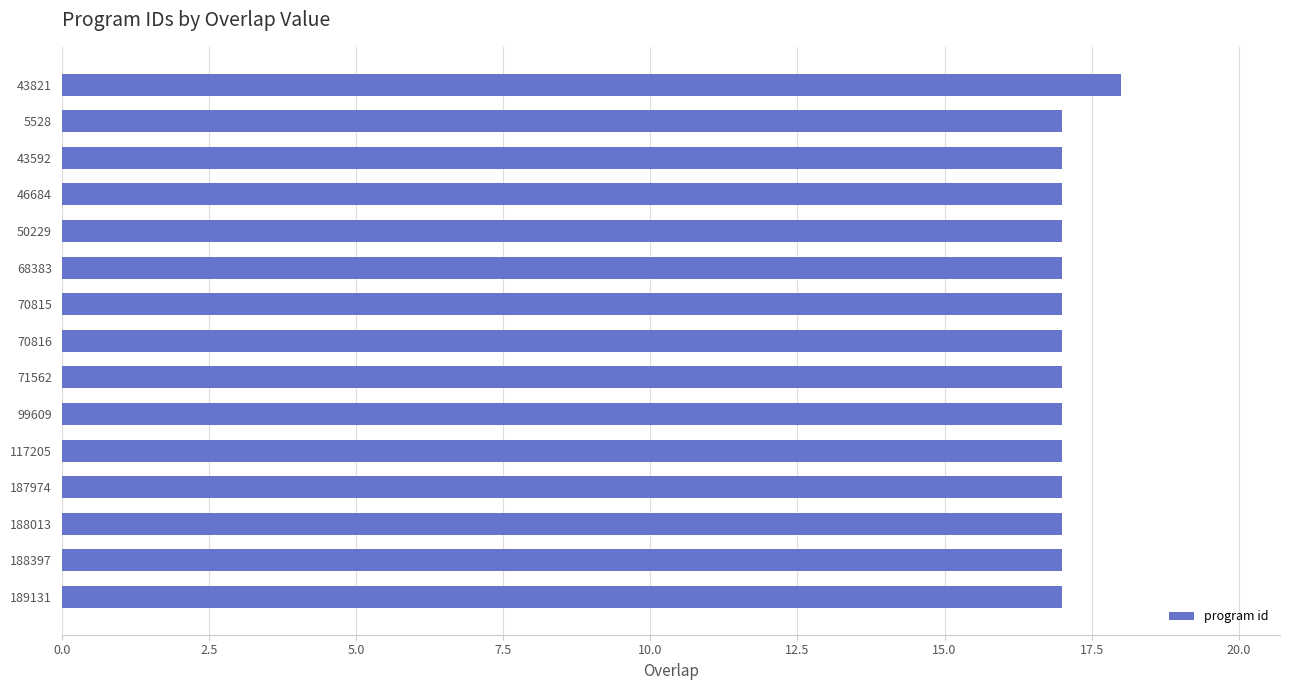

What is the difference between the maximum and minimum values?

1